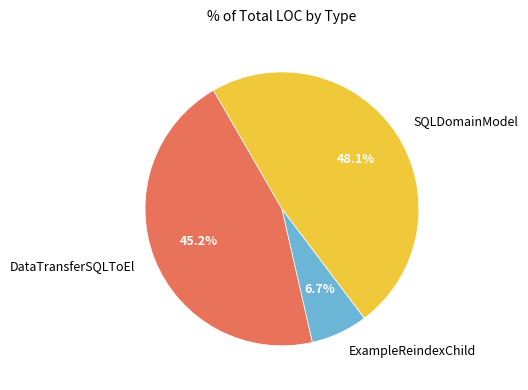

What portion of the pie excludes SQLDomainModel?

51.9%